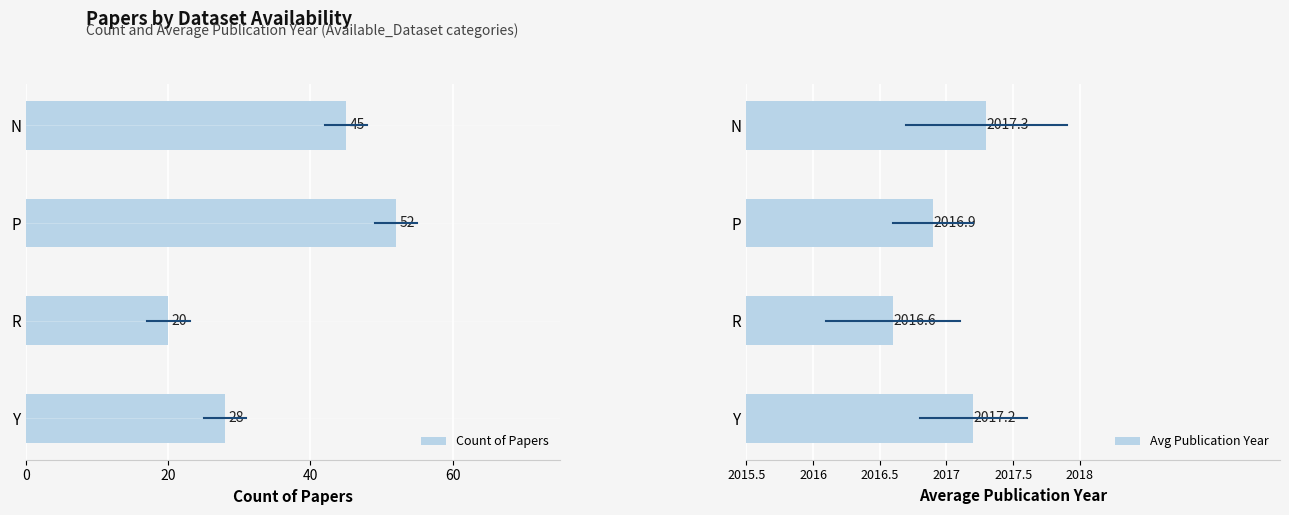

What is the greatest value displayed?

2017.3